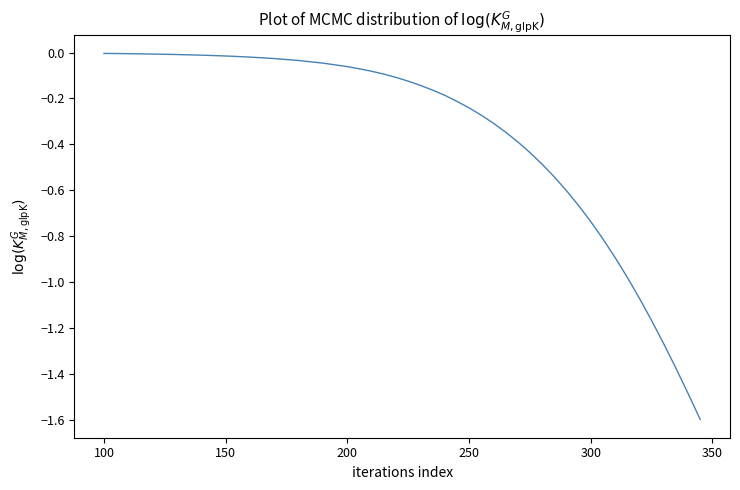

What is the smallest value displayed?

-1.6